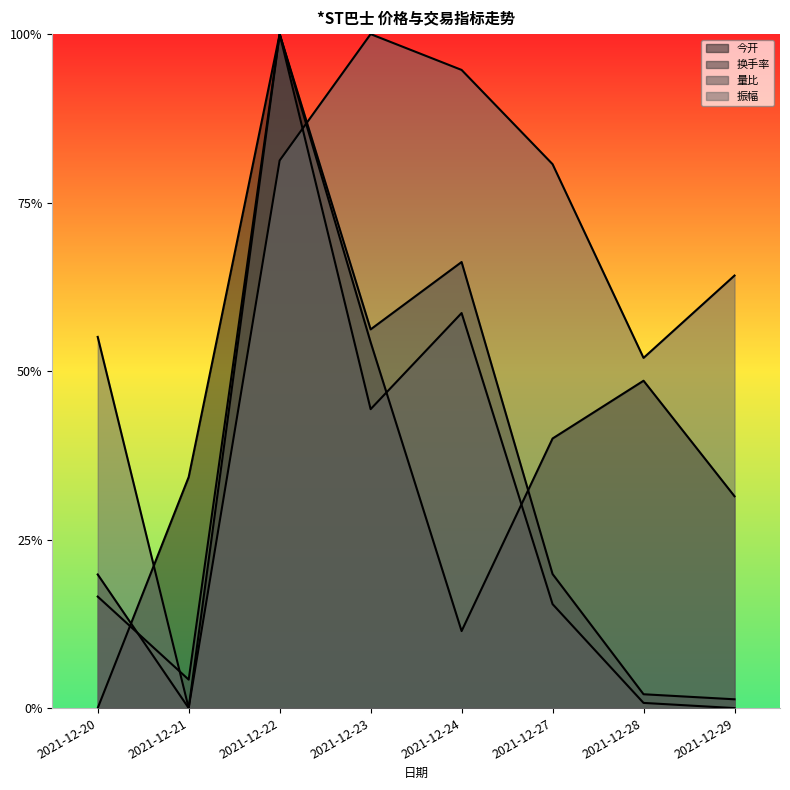

At how many categories does at least one series exceed 0?

8